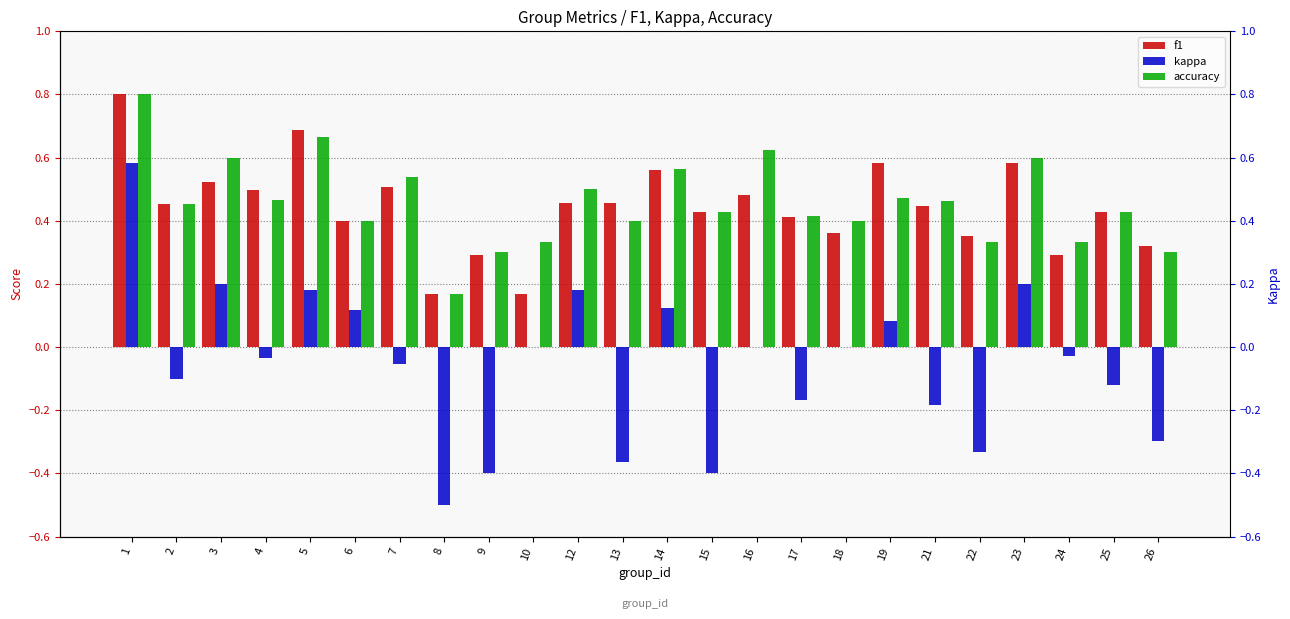

At how many categories does at least one series exceed 0?

24